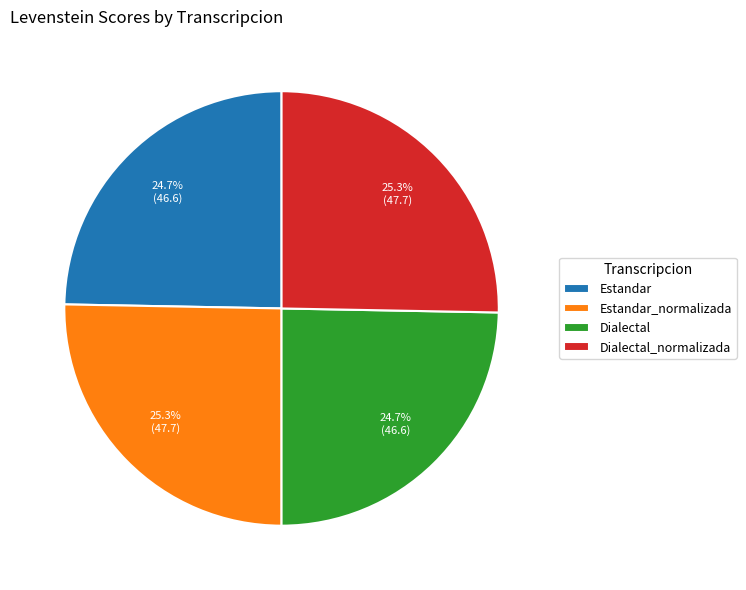

To the nearest percent, what is the combined percentage of Estandar and Dialectal?

49%